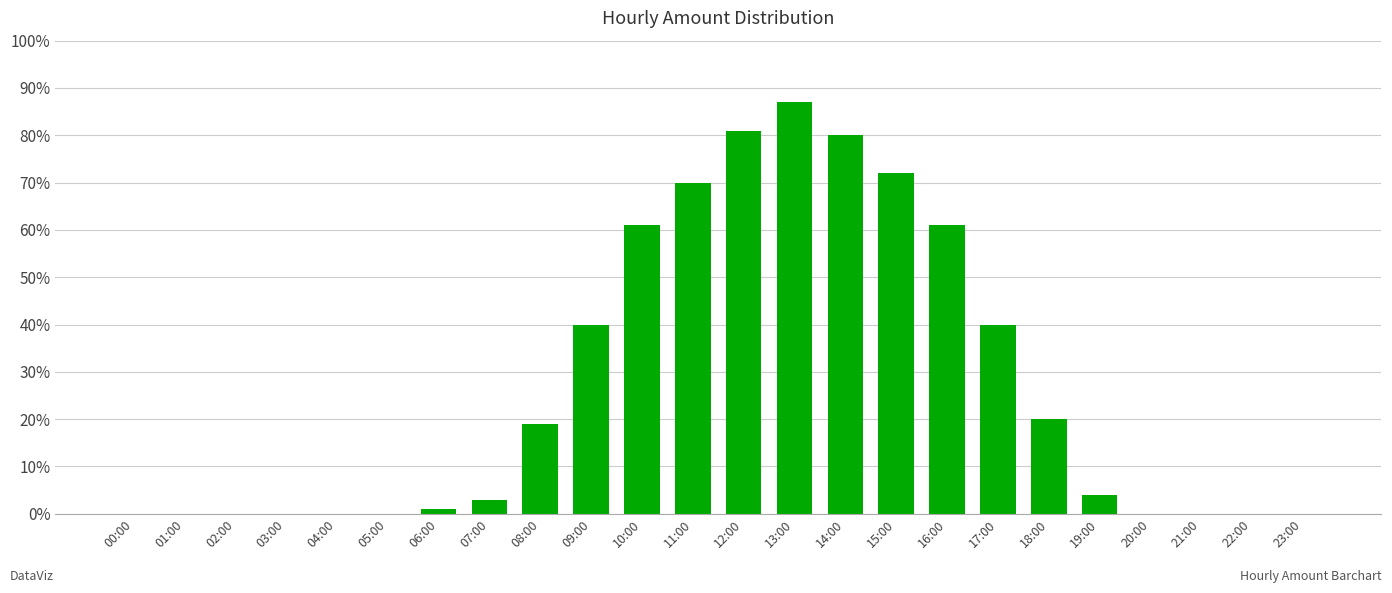

The chart shows a value of 53 at 21:00. True or false?

False